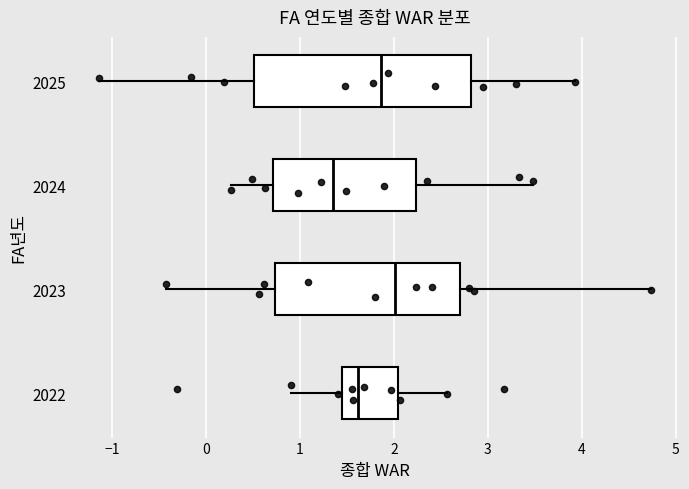

Reading bottom to top, read every box against the x-axis: the position of its median line, the range the box covers, and the ends of its whiskers. The values are not printed on the chart, so give them approximately, as read against the axis.

2022: median 1.6, box 1.4 to 2.0, whiskers 0.9 to 2.6
2023: median 2.0, box 0.7 to 2.7, whiskers -0.4 to 4.7
2024: median 1.4, box 0.7 to 2.2, whiskers 0.3 to 3.5
2025: median 1.9, box 0.5 to 2.8, whiskers -1.1 to 3.9